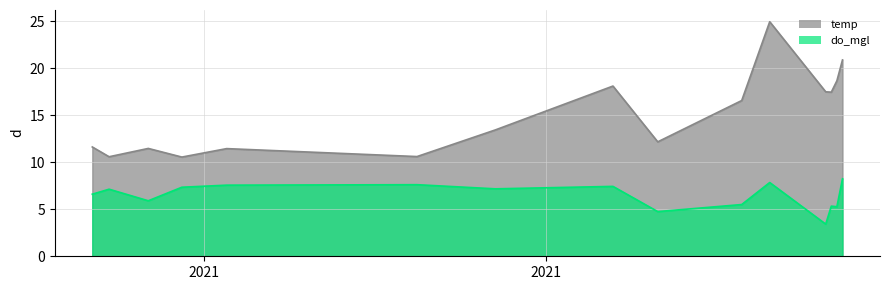

What is the total value across all series at 2021-04-22?

20.6